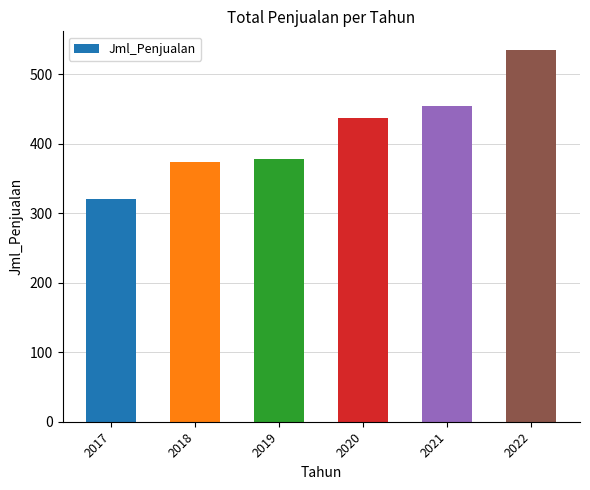

What is the average value?

417